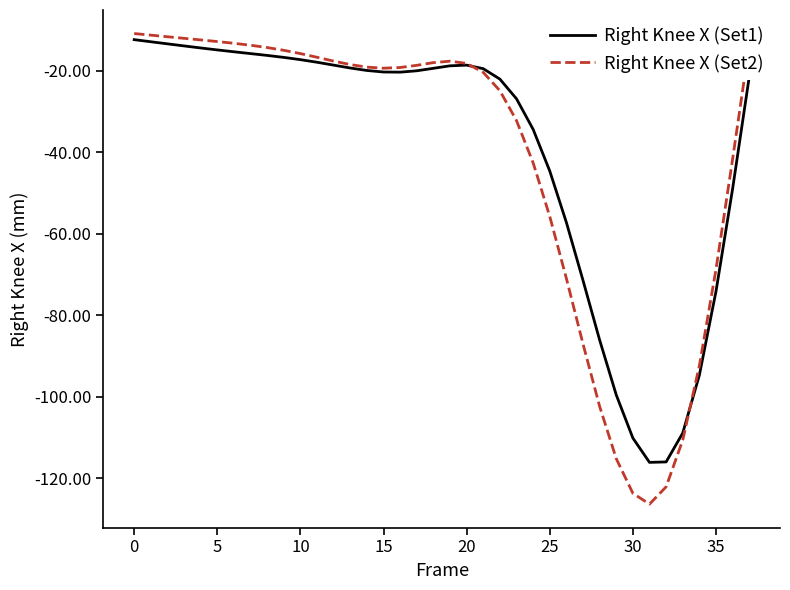

Which series has the widest spread of values?

Right Knee X (Set2)